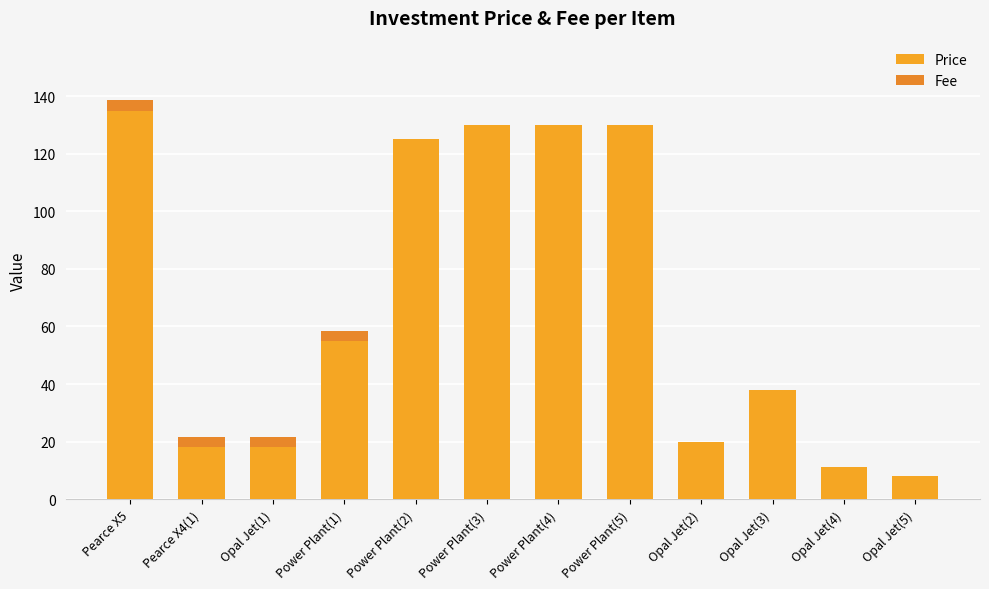

What is the average value of the Fee series?

1.2